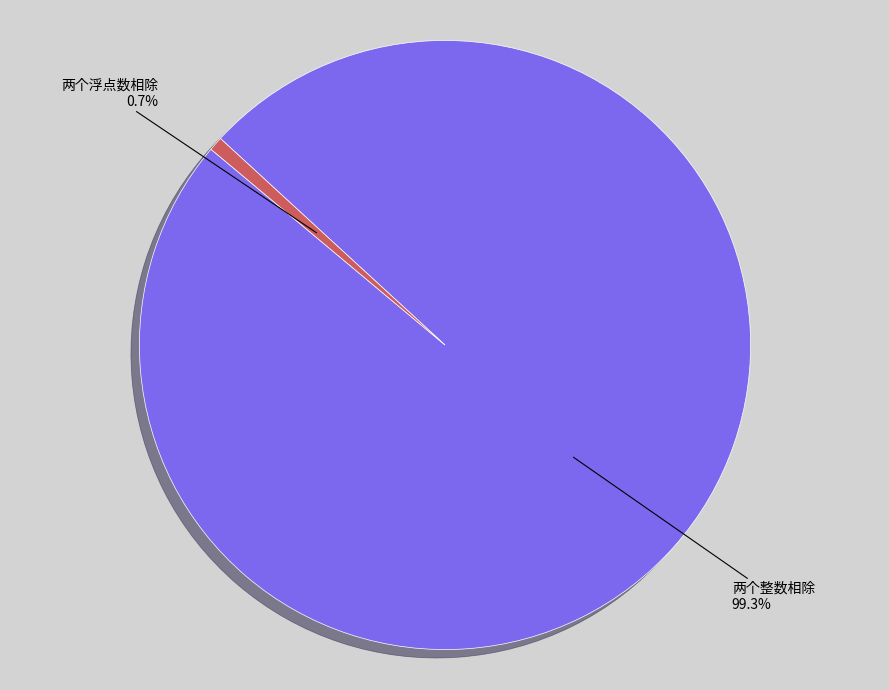

How many slices are in this pie chart?

2